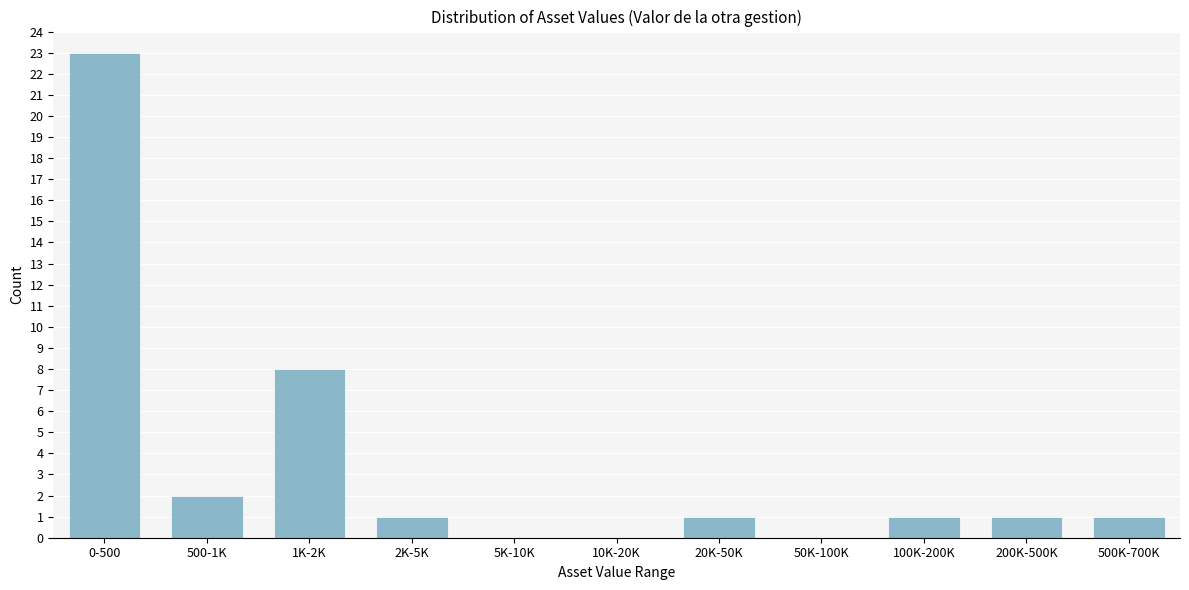

Reading right to left, list all the values displayed in this chart.

500K-700K=1	200K-500K=1	100K-200K=1	50K-100K=0	20K-50K=1	10K-20K=0	5K-10K=0	2K-5K=1	1K-2K=8	500-1K=2	0-500=23